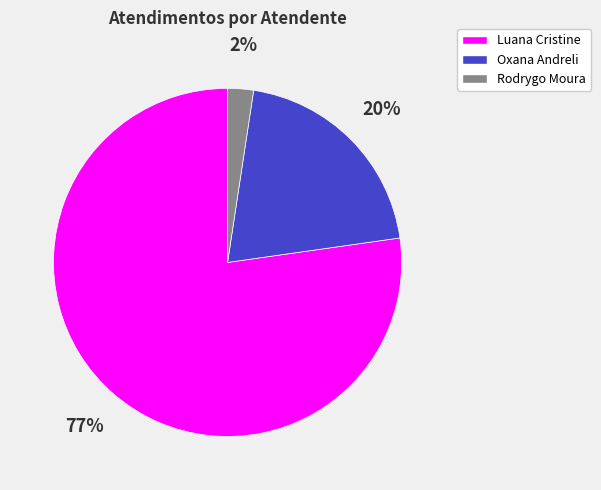

Does any single category account for the majority?

Yes